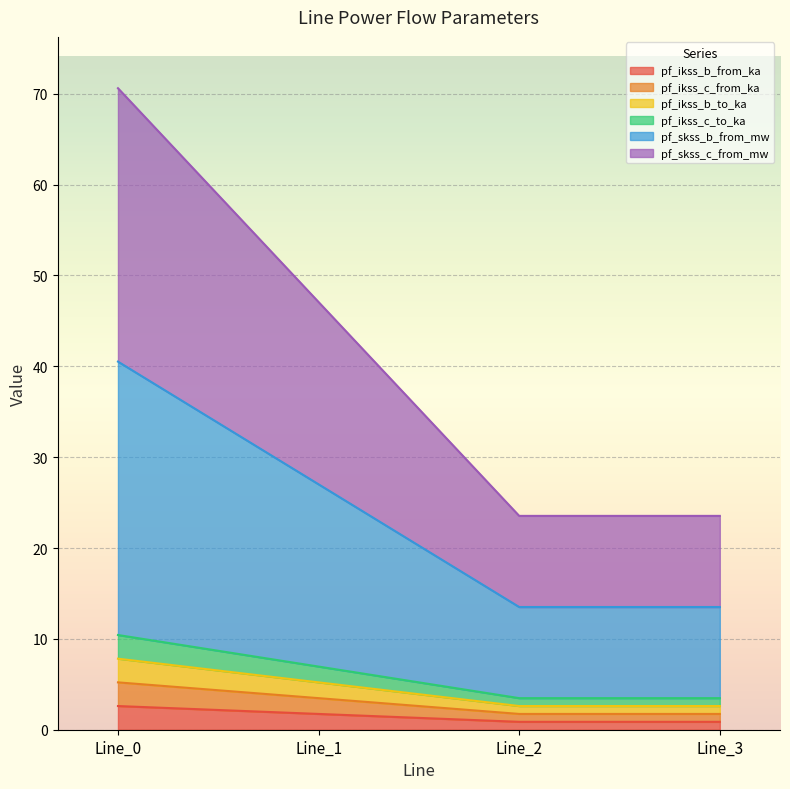

True or false: pf_ikss_b_to_ka has more than 1 interior local peaks.

False